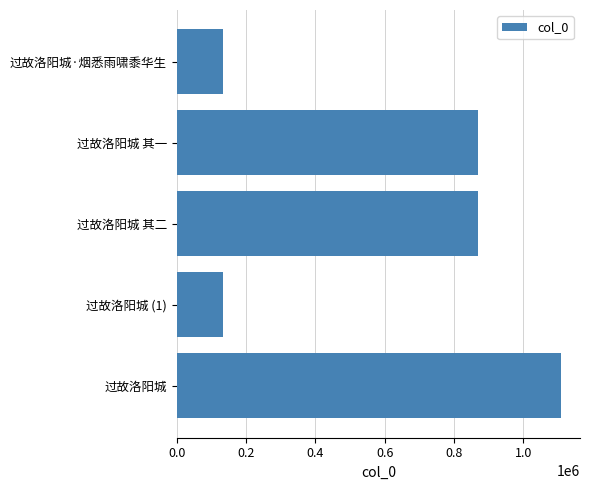

What is the sum of all values?

3113774